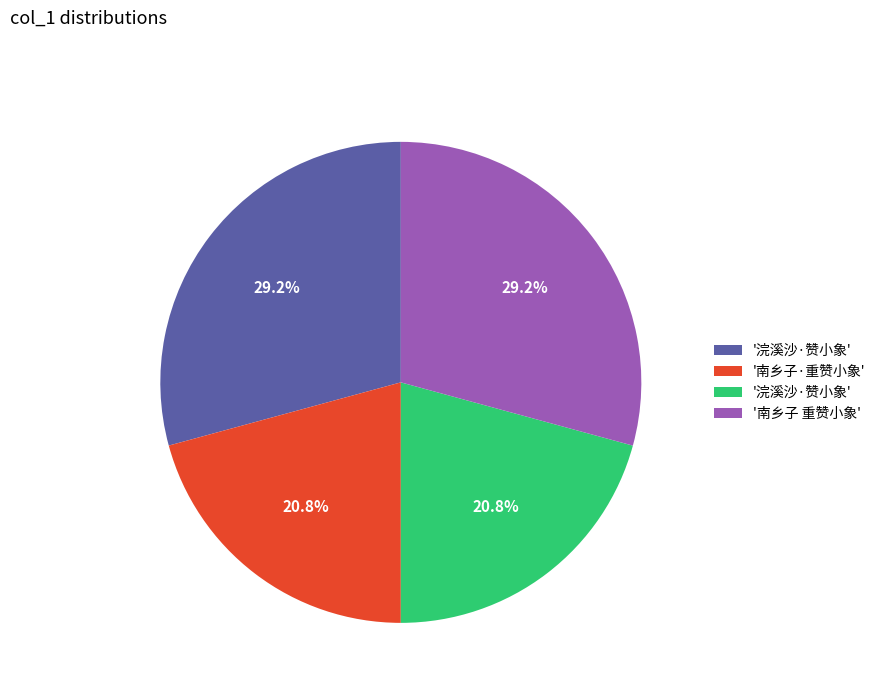

To the nearest percent, what is the difference between the largest and smallest slice percentages?

8%